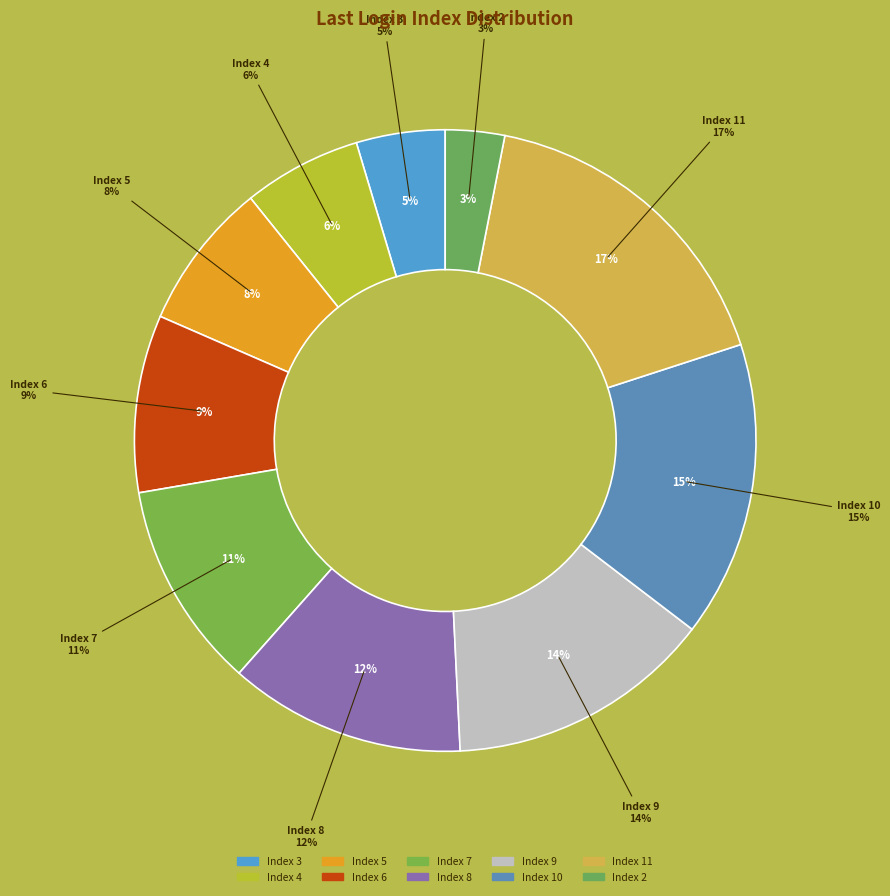

What percentage do 6 and 9 together represent?

23.1%